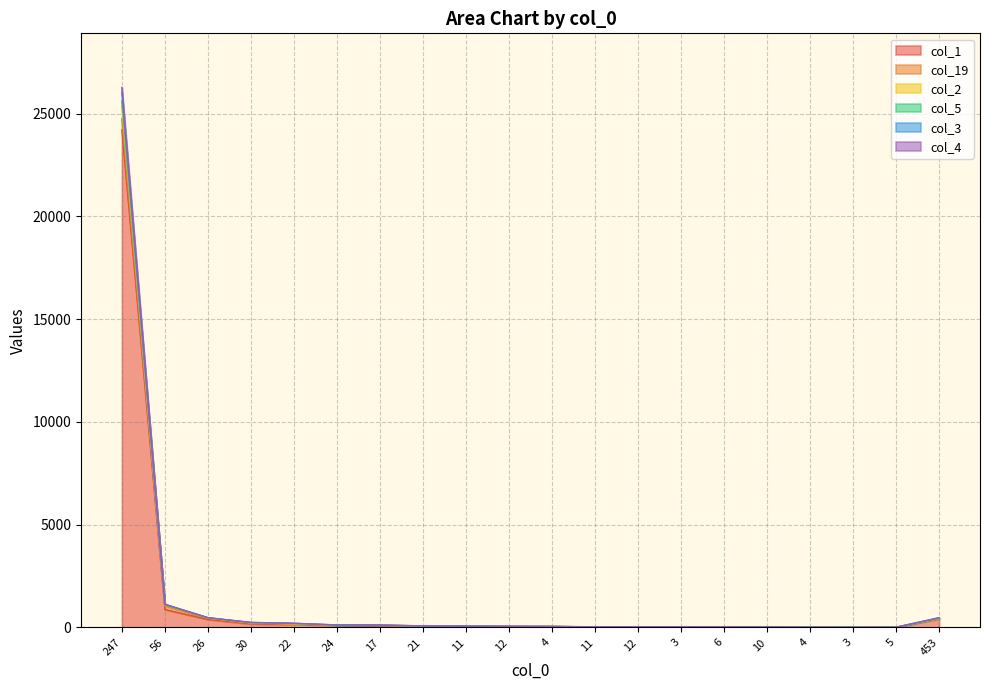

How many interior local valleys does the col_4 series have?

2